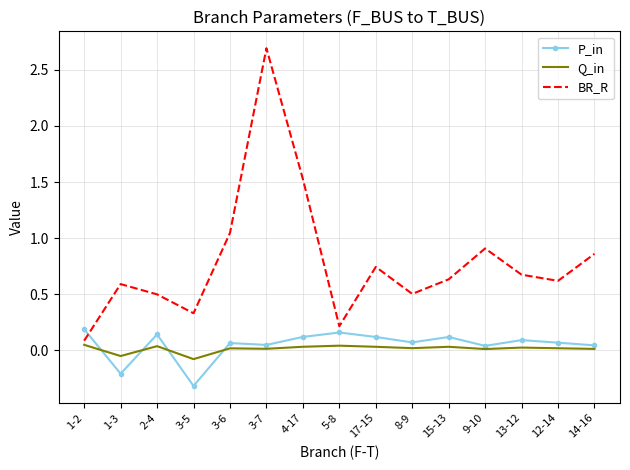

What position from the right is 15-13?

5